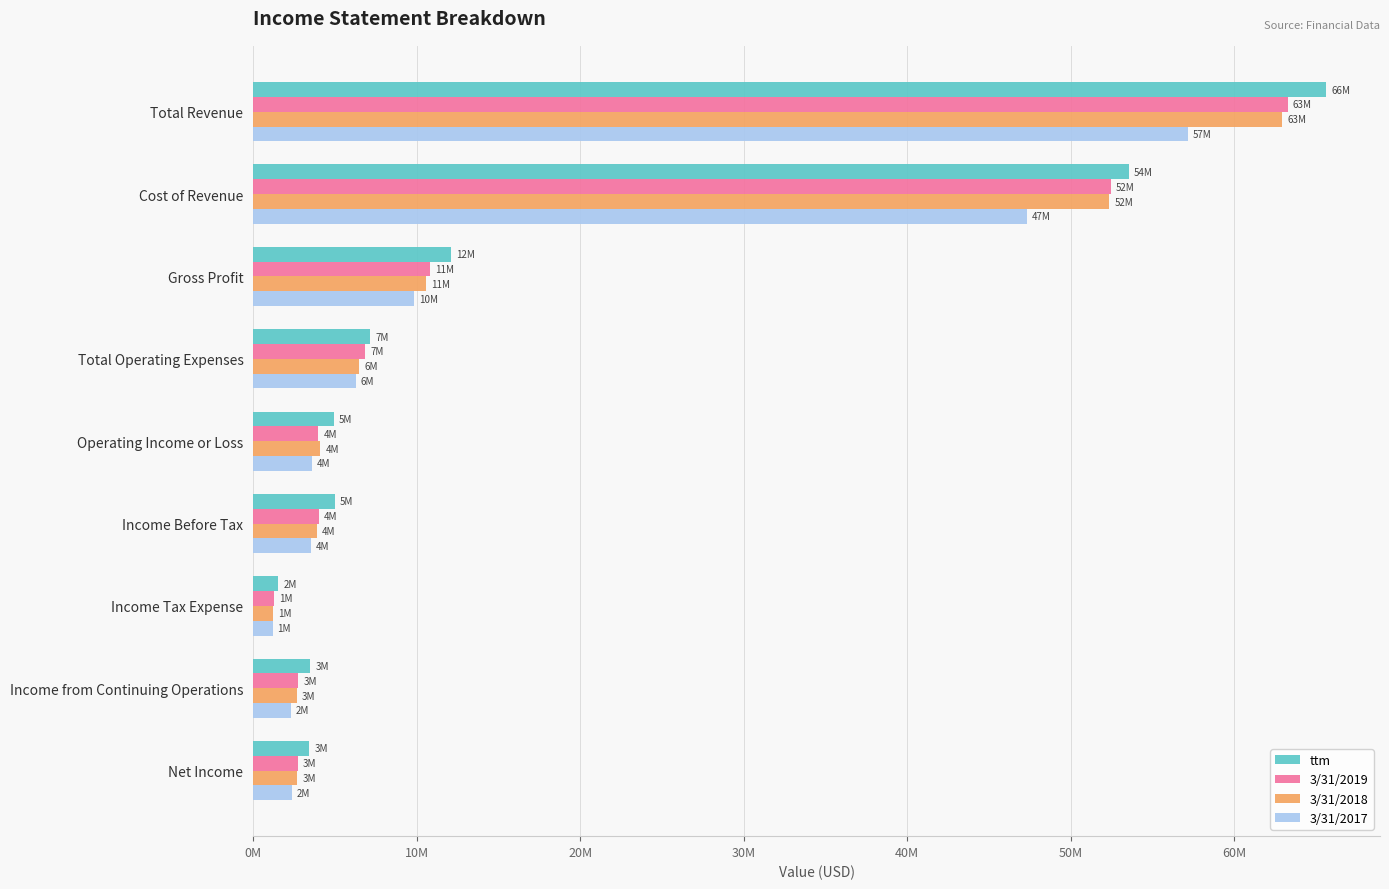

What are all the series names shown in the legend?

ttm, 3/31/2019, 3/31/2018, 3/31/2017